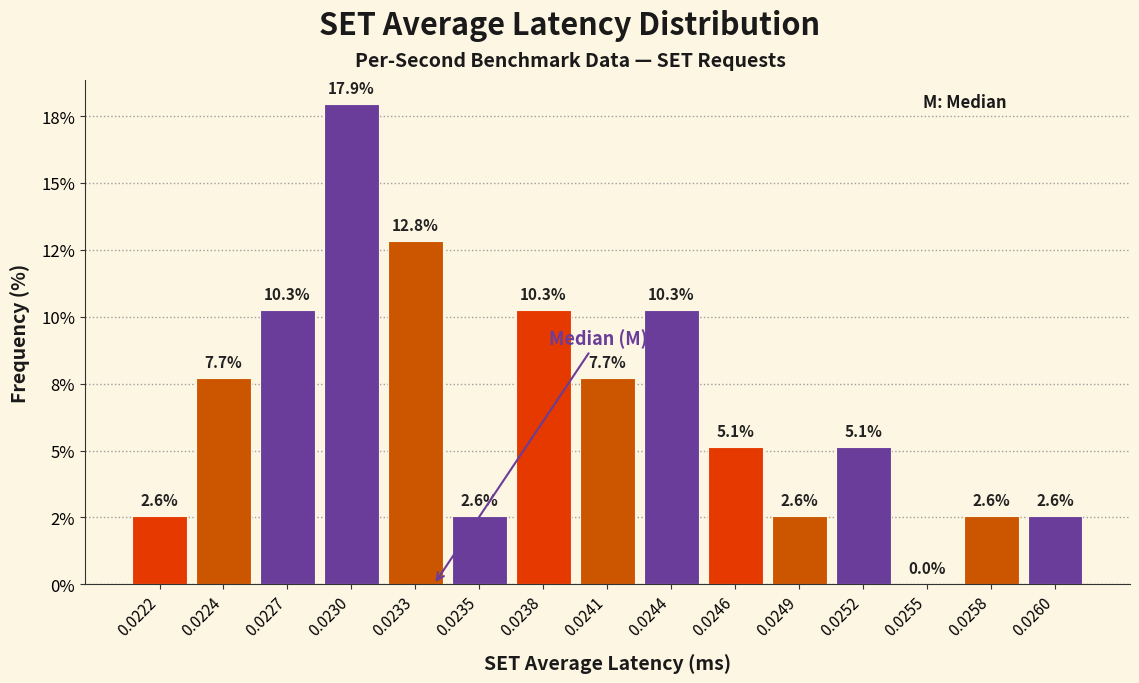

Are the bars horizontal?

No